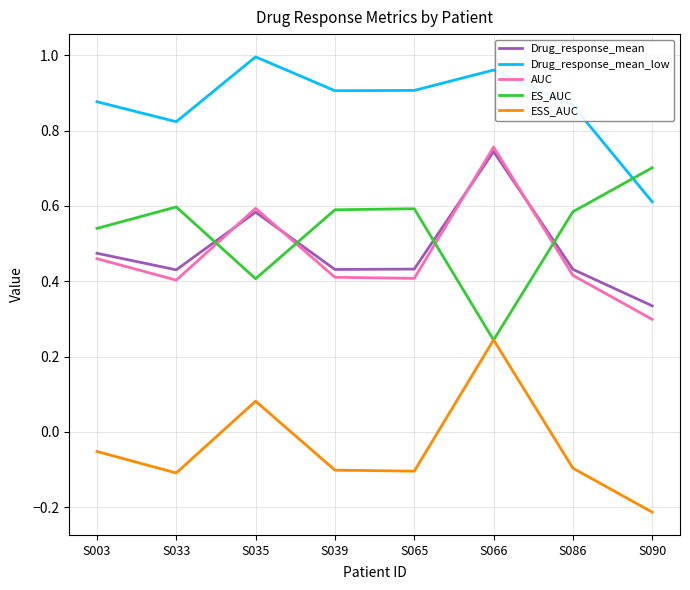

What is the minimum value shown in the chart?

-0.2